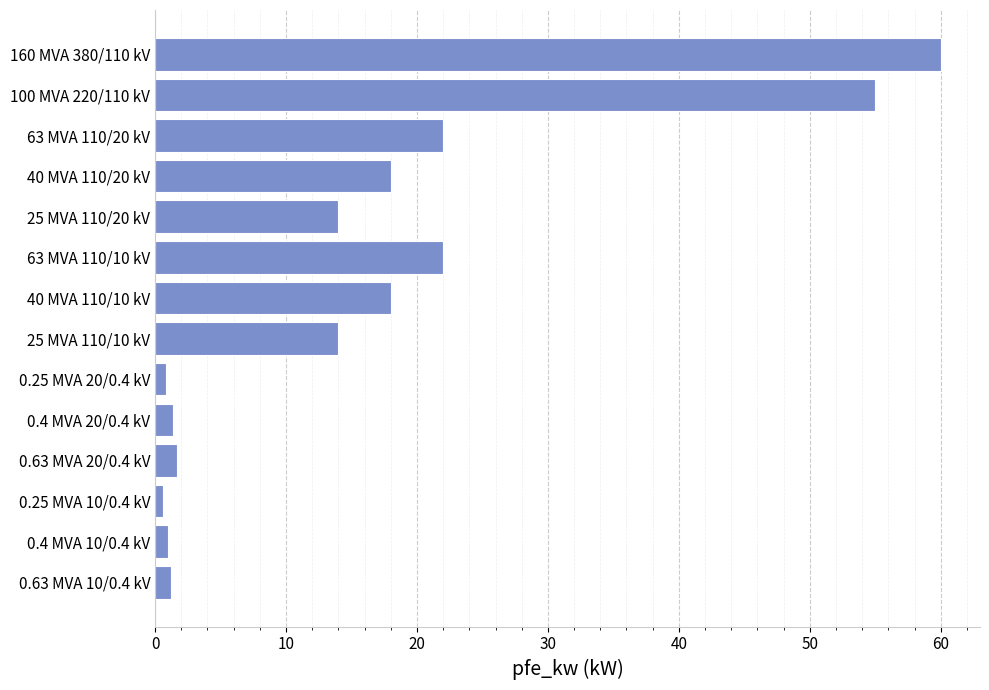

Are the bars horizontal?

Yes